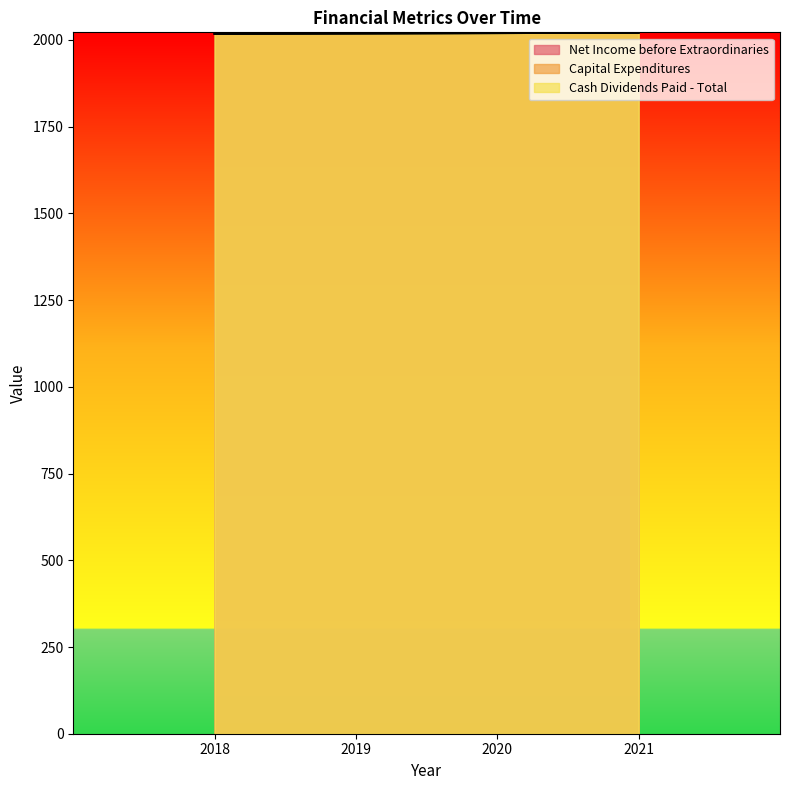

True or false: Capital Expenditures and Cash Dividends Paid - Total intersect in this chart.

False